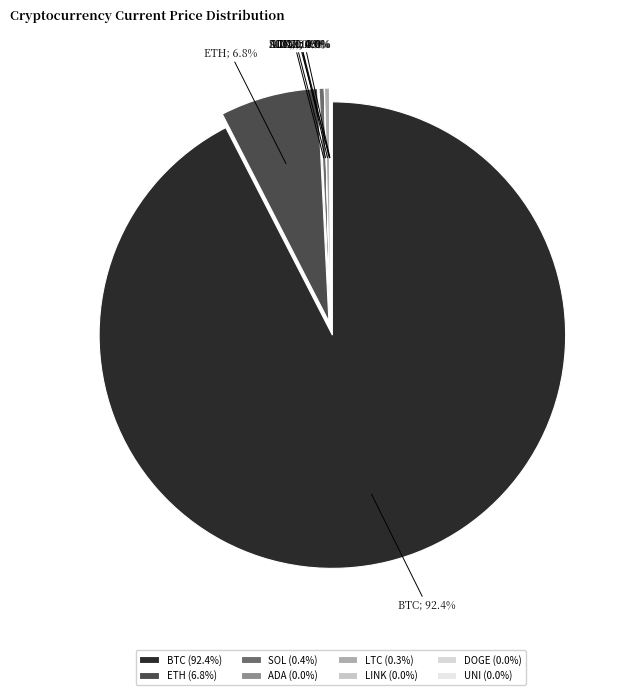

What is the majority slice?

btc